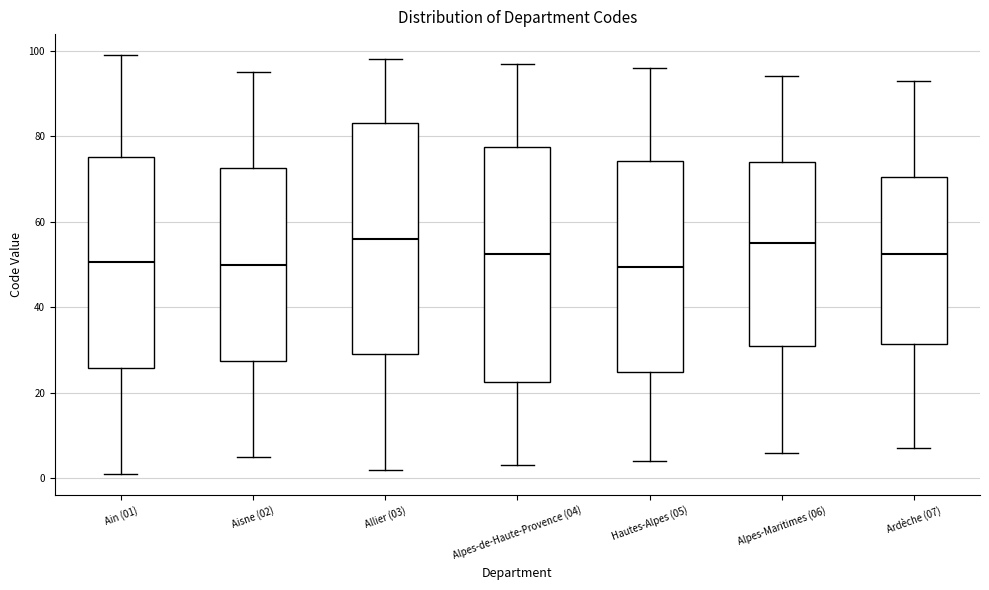

Where is the upper edge of the box for Aisne (02) on the y-axis? The values are not printed on the chart, so give them approximately, as read against the axis.

72